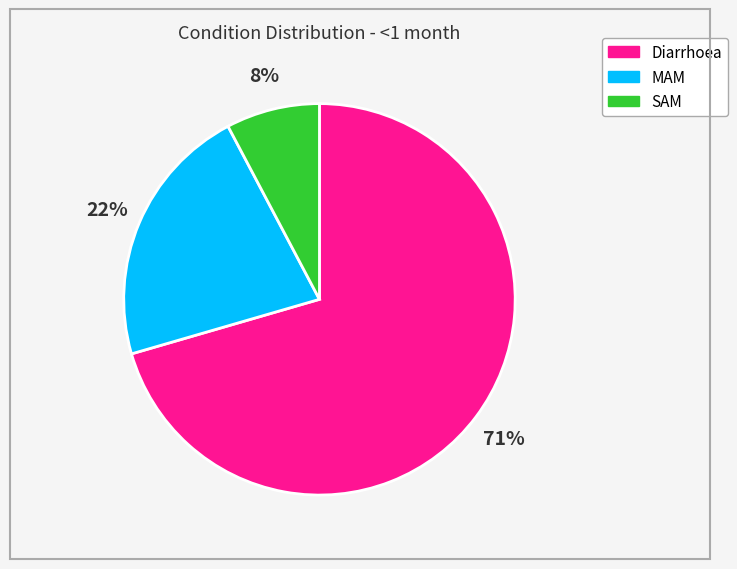

Rank the categories by value from highest to lowest.

Diarrhoea, MAM, SAM